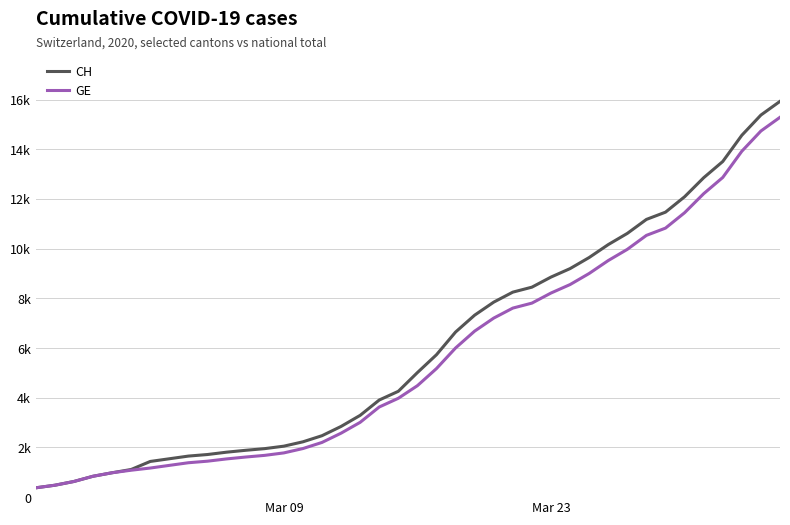

What are all the series names shown in the legend?

CH, GE